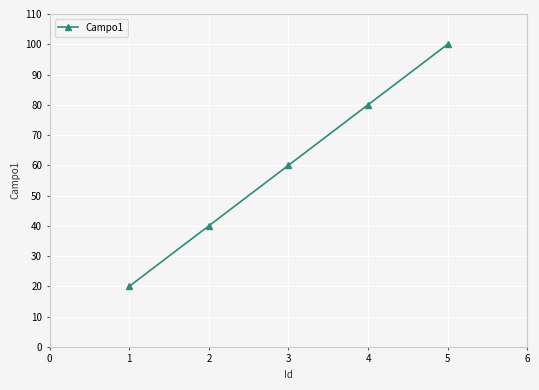

Does the chart display data point markers on the line(s)?

Yes